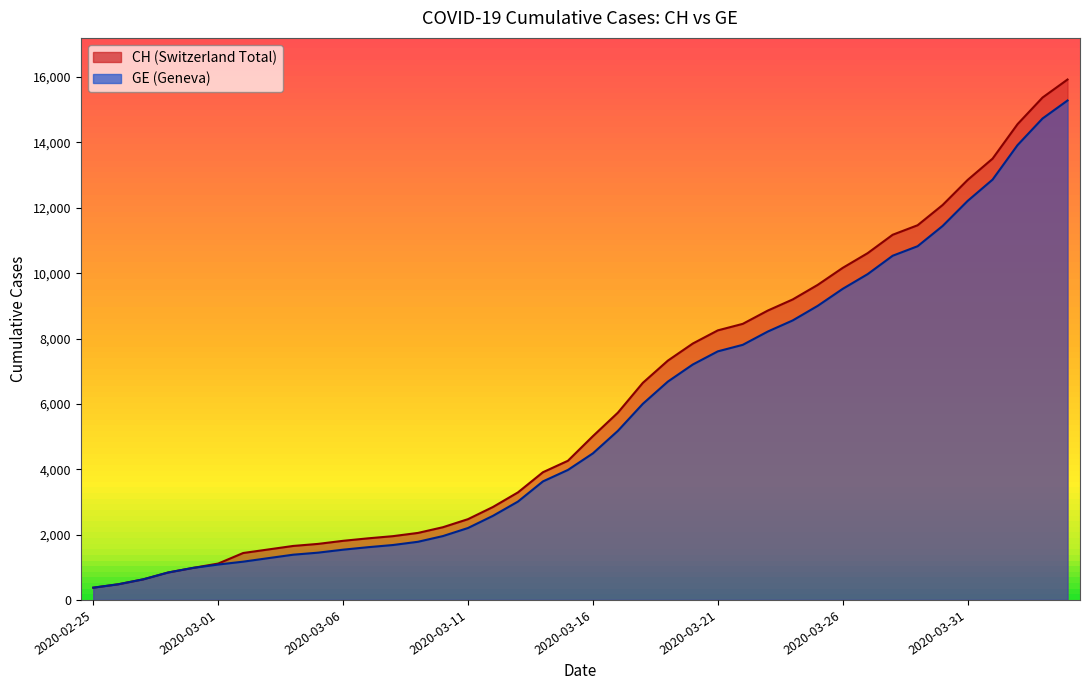

What is the sum of the GE values at 2020-03-08 and 2020-03-03?

2959